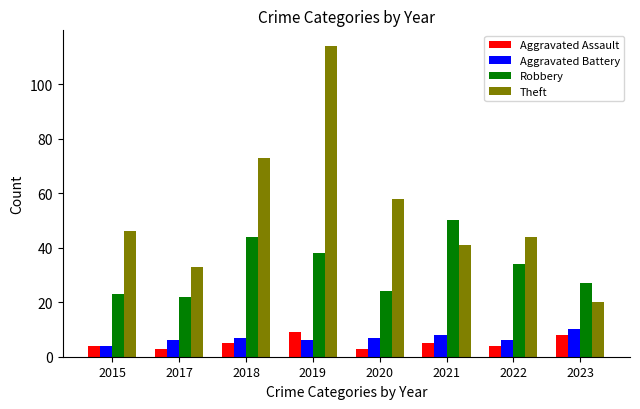

Is it true that Theft equals 20 at 2023?

True